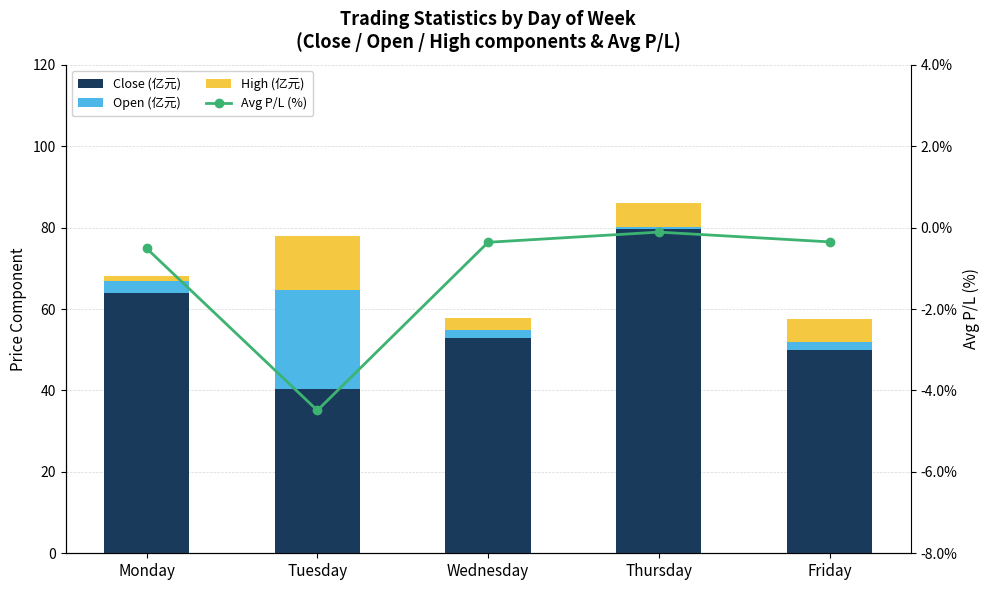

What is the difference between the maximum and minimum values in the Close (亿元) series?

39.2